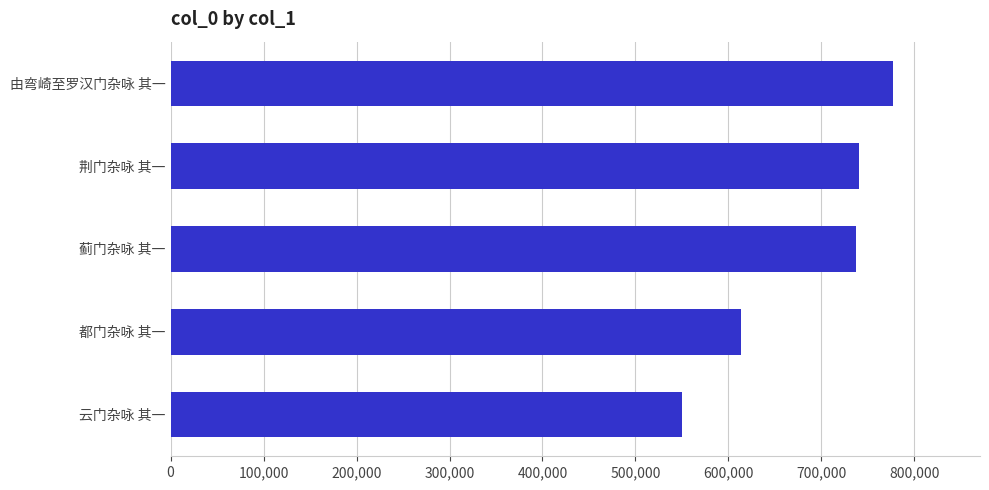

Does the chart contain stacked bars?

No